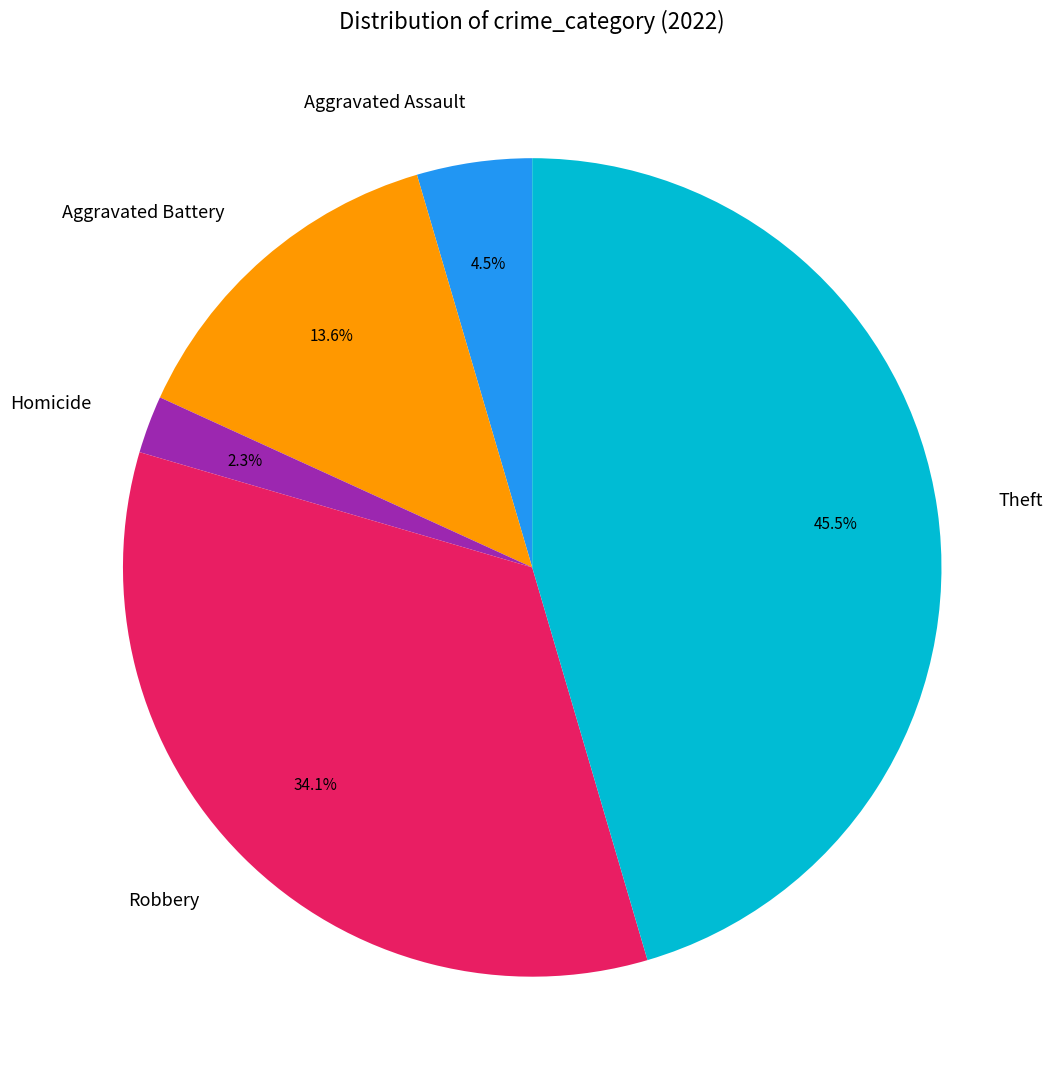

To the nearest percent, what portion does Aggravated Battery represent?

14%